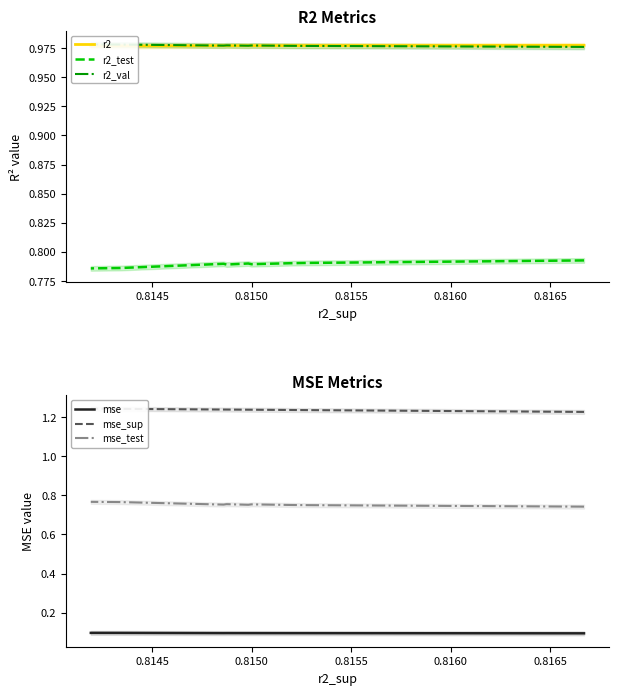

Which series has the largest range (max minus min)?

mse_test